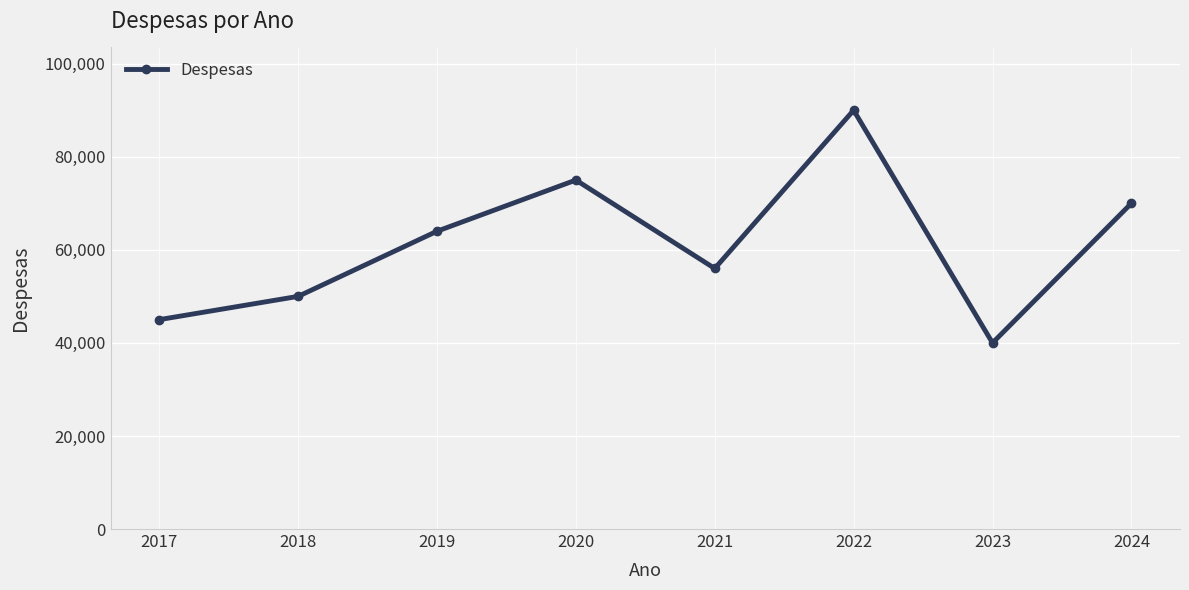

How many lines are shown in the chart?

1